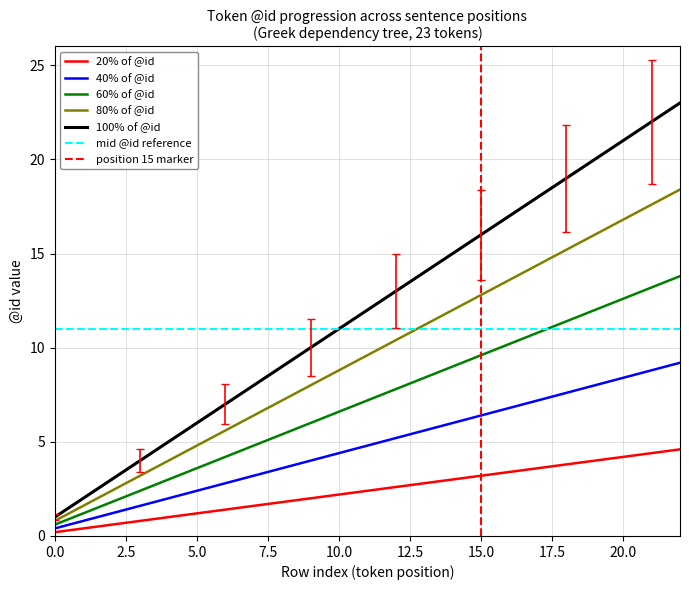

List the labels in order of value, largest first.

22, 21, 20, 19, 18, 17, 16, 15, 14, 13, 12, 11, 10, 9, 8, 7, 6, 5, 4, 3, 2, 1, 0